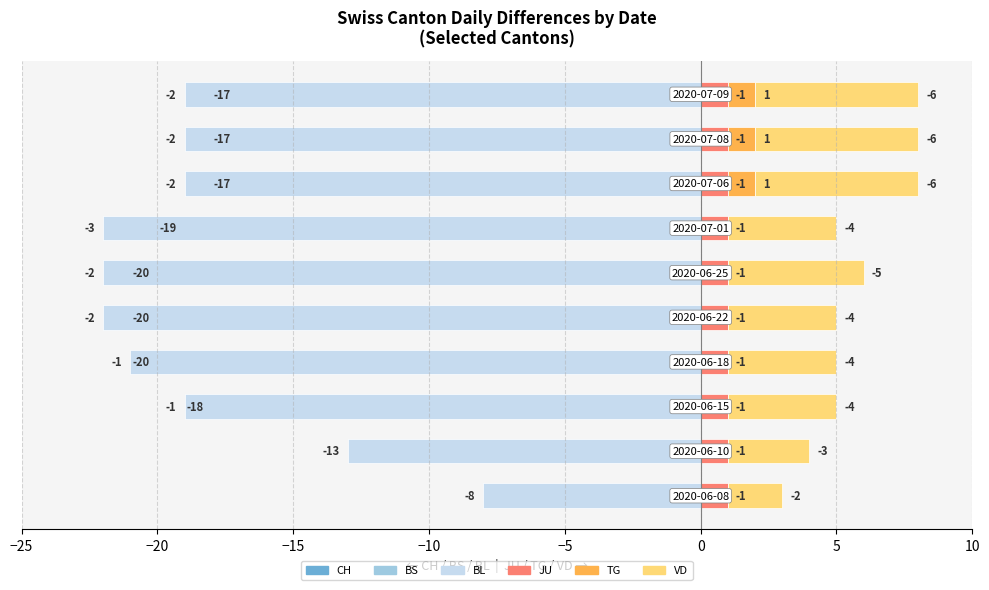

Count the number of categories in the chart.

10